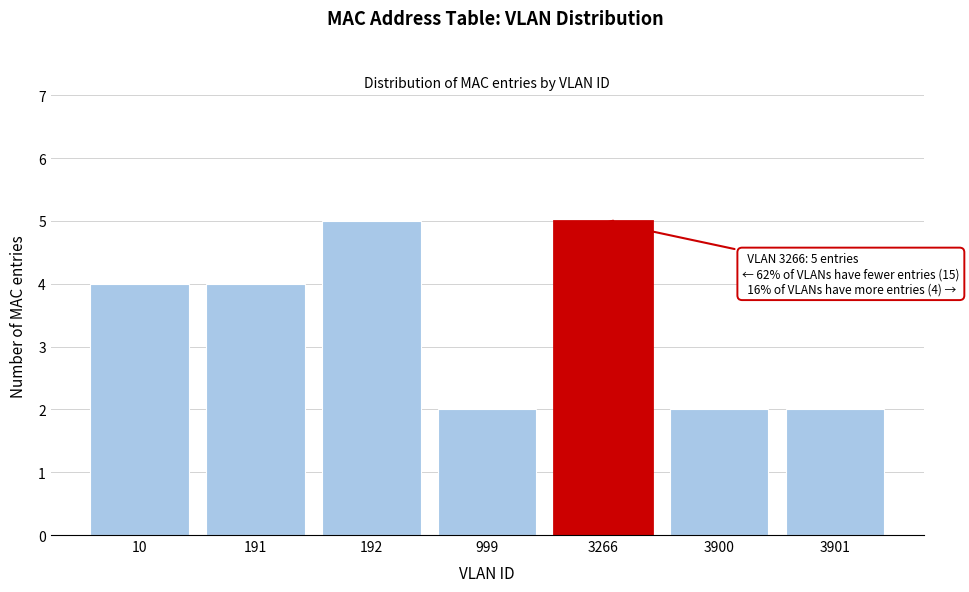

Reading left to right, extract all data points from this chart.

4	4	5	2	5	2	2